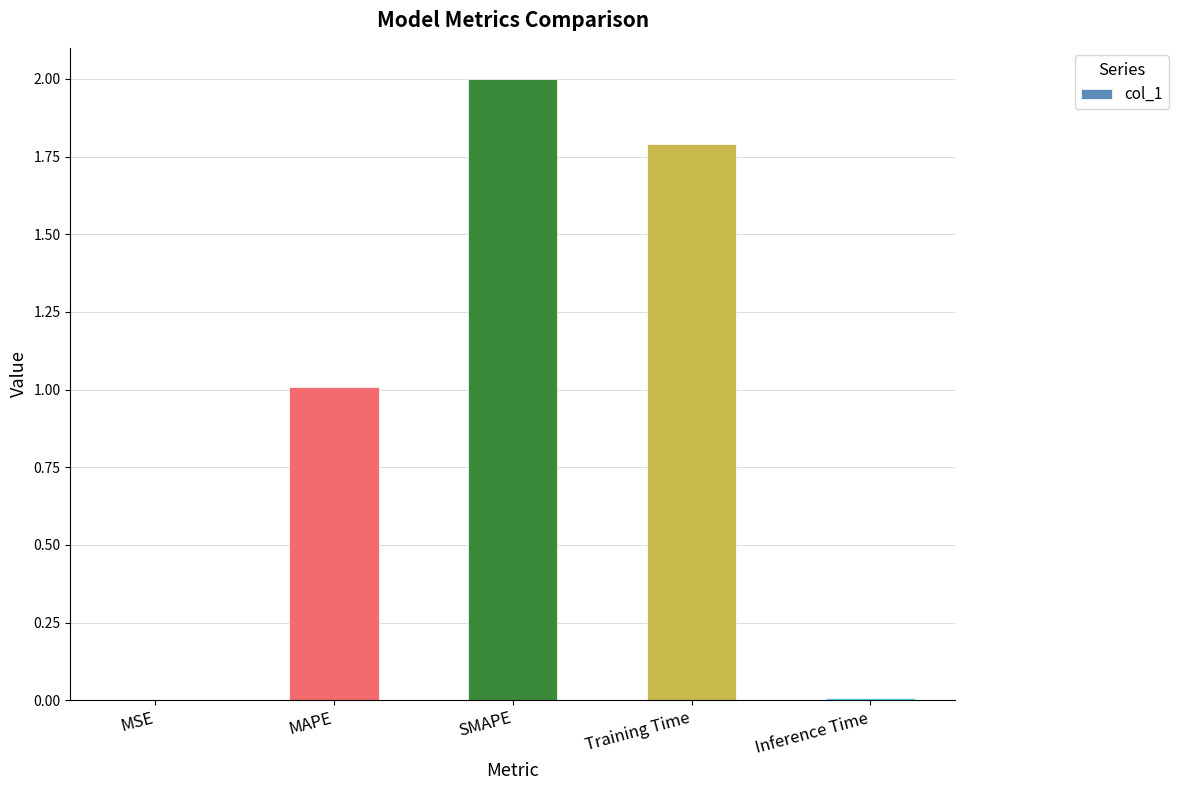

Is it true that the value at MAPE is 1.0?

True